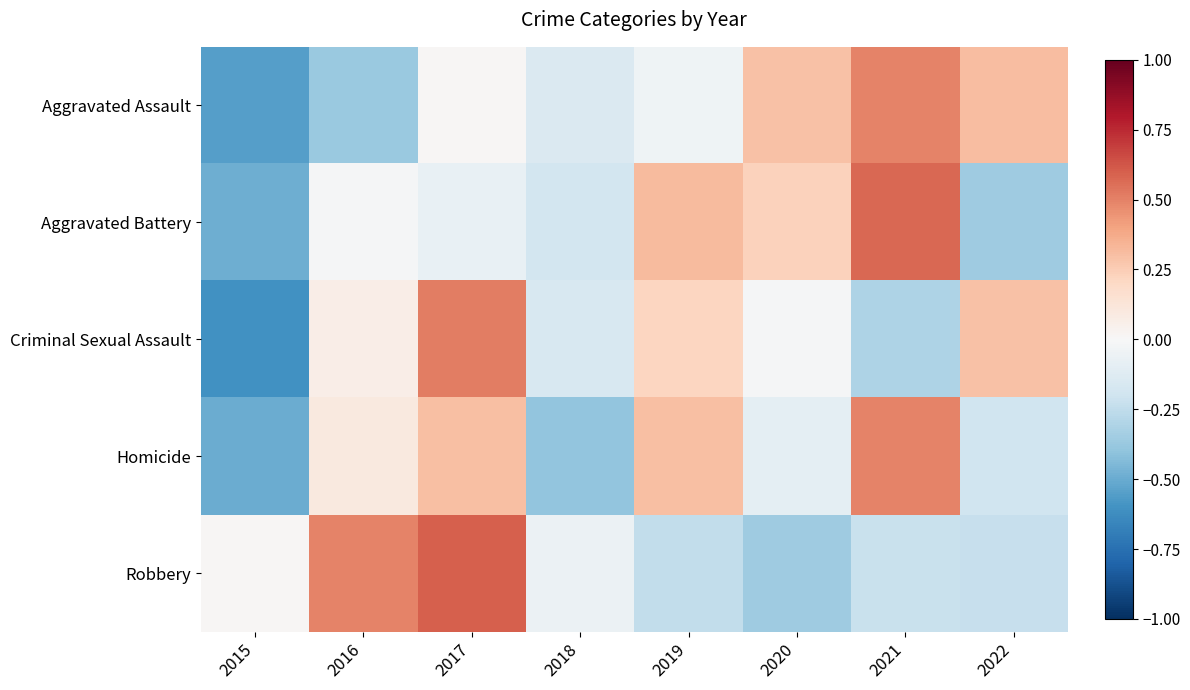

Between 2021 and 2022, which is larger?

2021